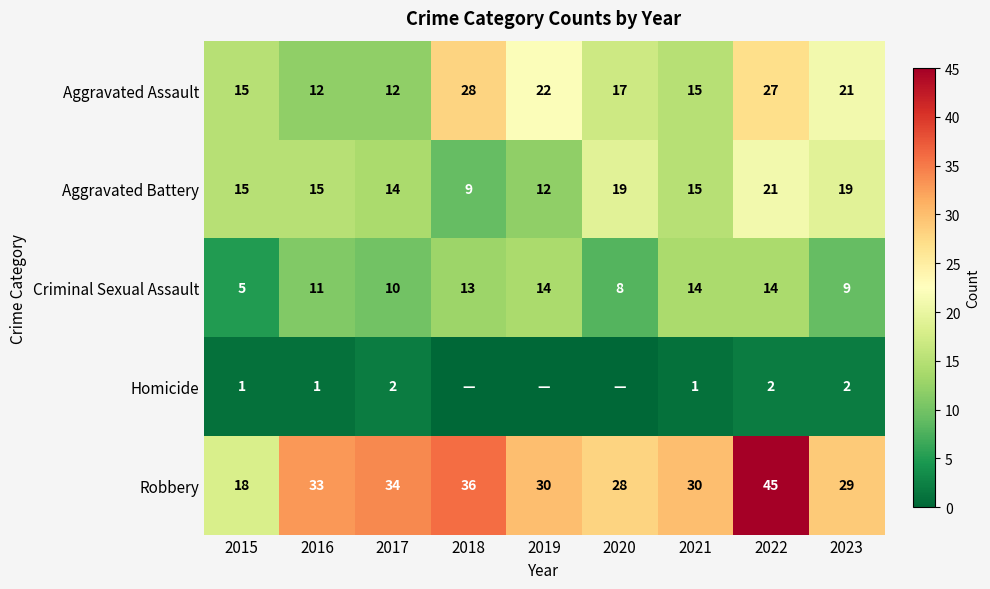

What is the difference between the highest and lowest values at 2021?

29